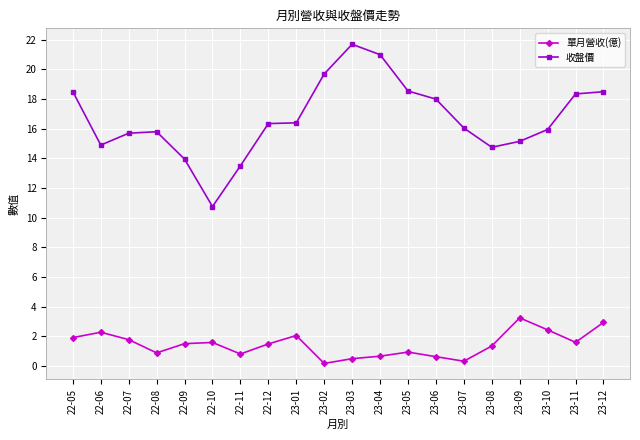

How many data points does each series have?

20